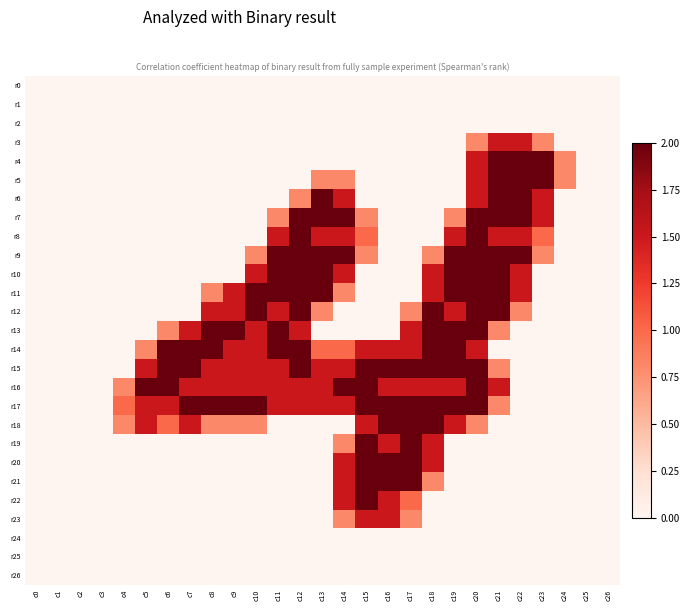

Between c10 and c8, which is larger?

c10